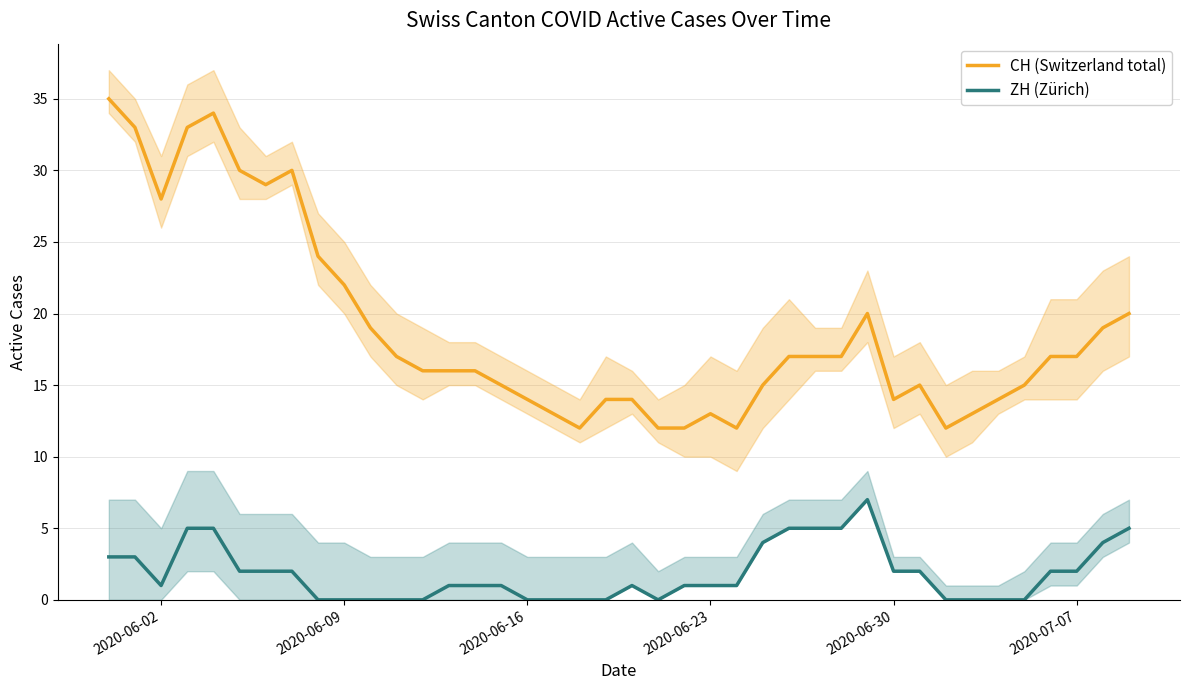

The ZH (Zürich) series shows 2 at 2020-07-07. True or false?

True